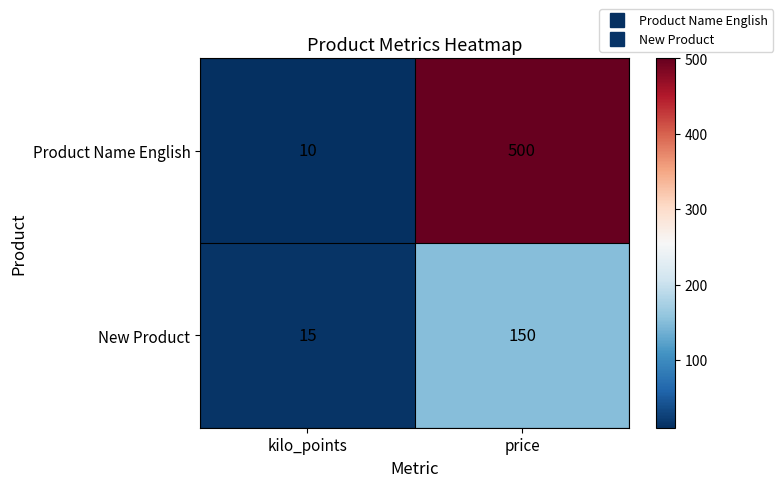

What is the minimum value shown in the chart?

10